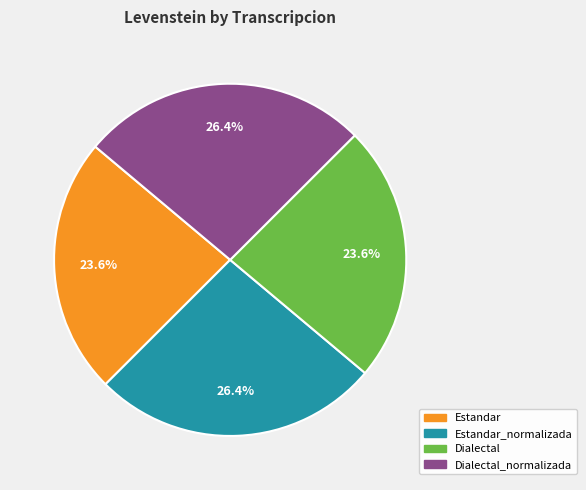

How many segments does this pie chart have?

4